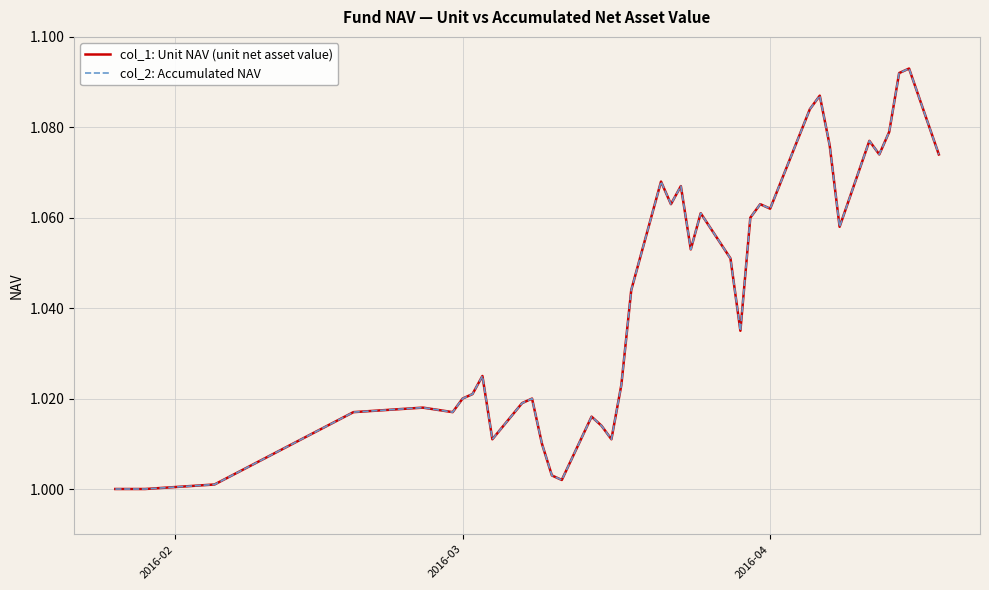

True or false: col_1: Unit NAV (unit net asset value) and col_2: Accumulated NAV cross at least once.

False